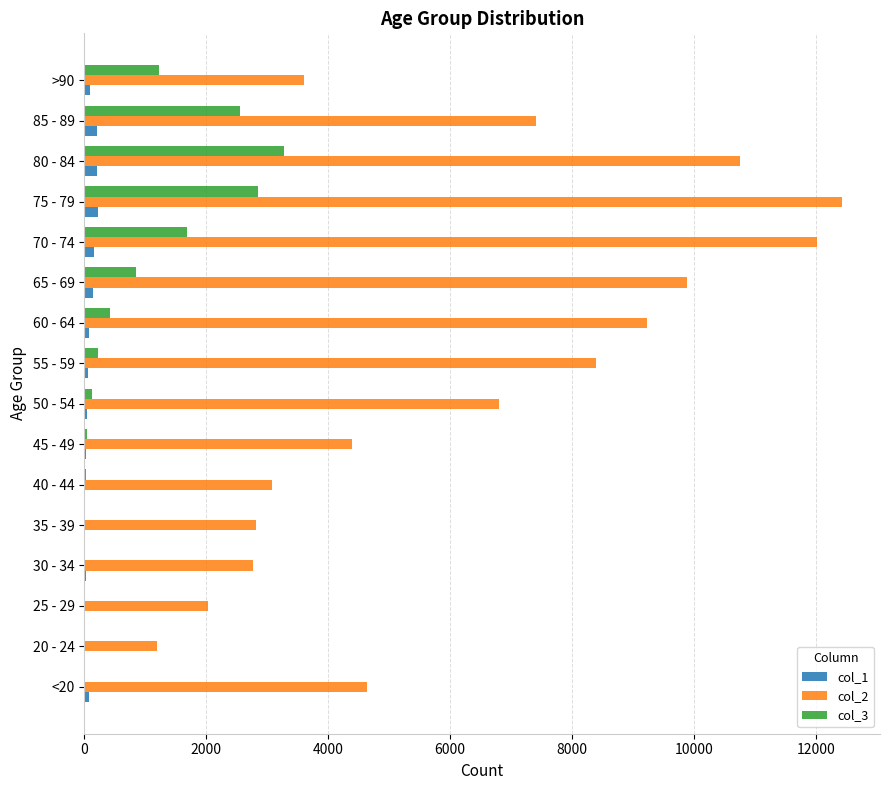

The value of col_2 at <20 is 4641. True or false?

True